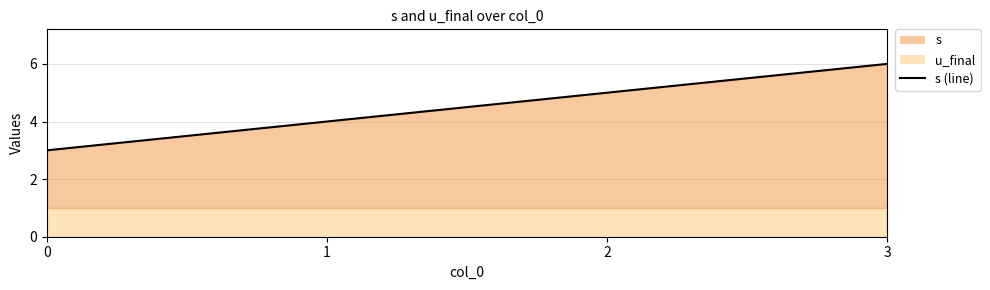

What is the sum of all values?

18